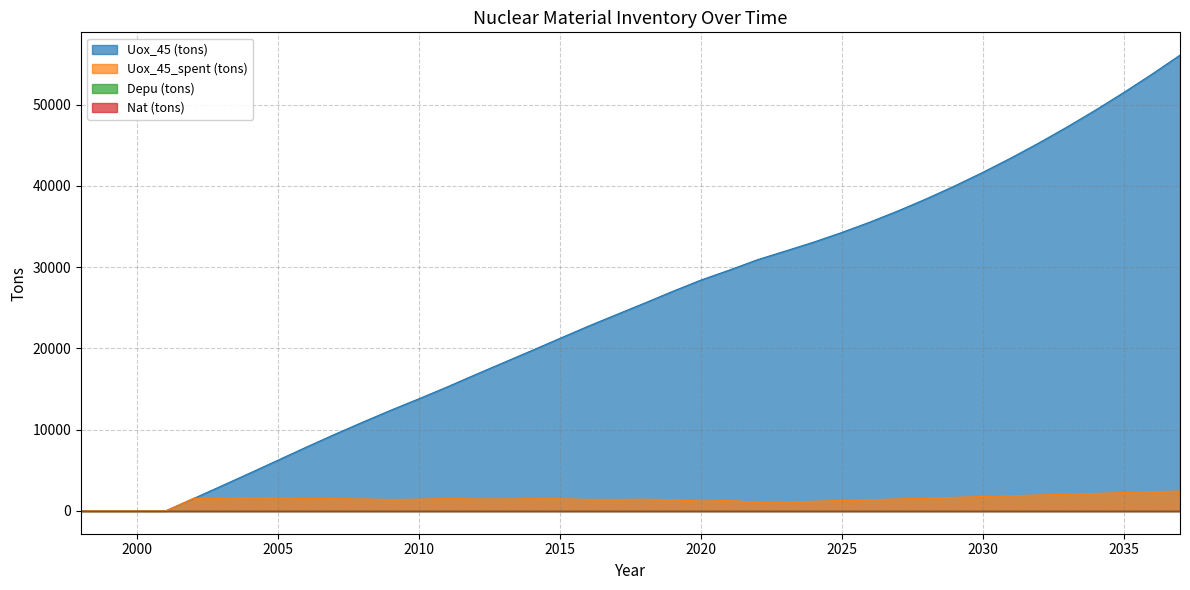

How many values in the Uox_45_spent (tons) series are below 1481?

20